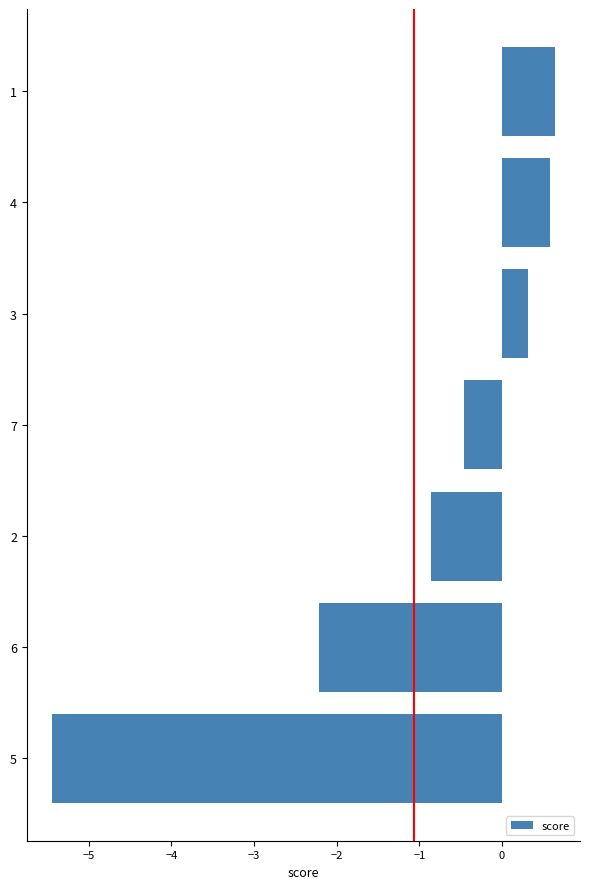

Reading bottom to top, what are all the values shown in this chart?

5=-5.4	6=-2.2	2=-0.9	7=-0.5	3=0.3	4=0.6	1=0.6